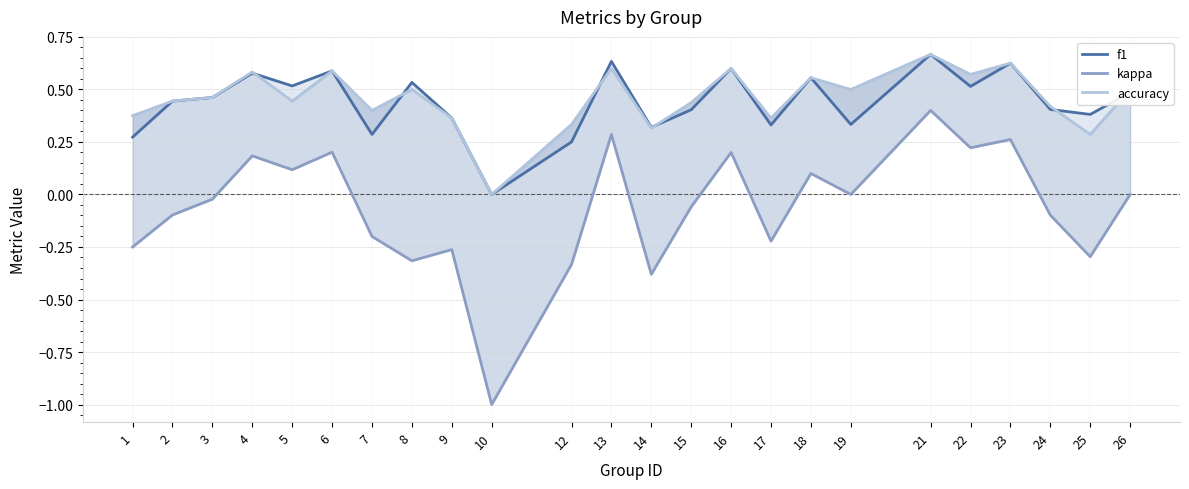

At how many categories does at least one series exceed 0?

23